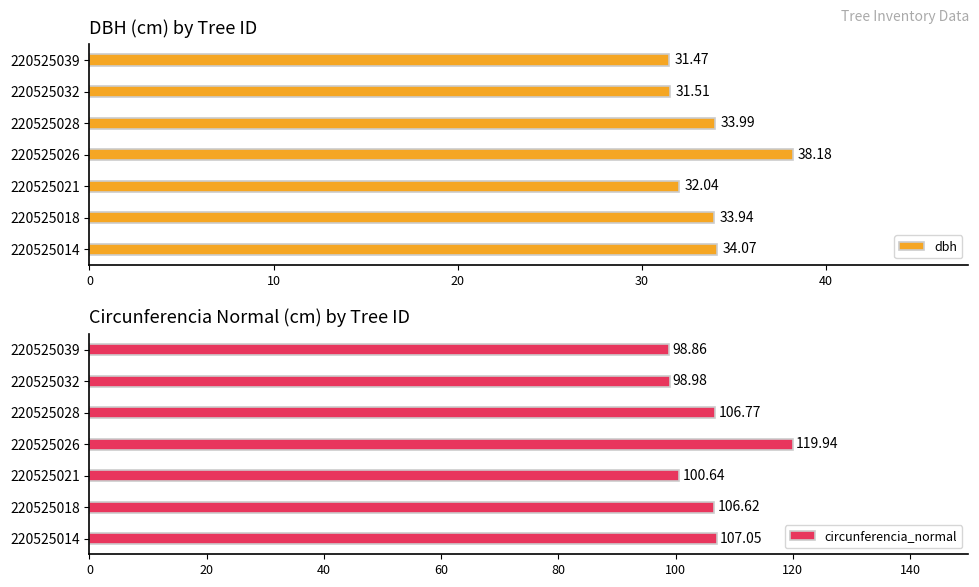

What is the difference between the circunferencia_normal values at 220525014 and 220525028?

0.3